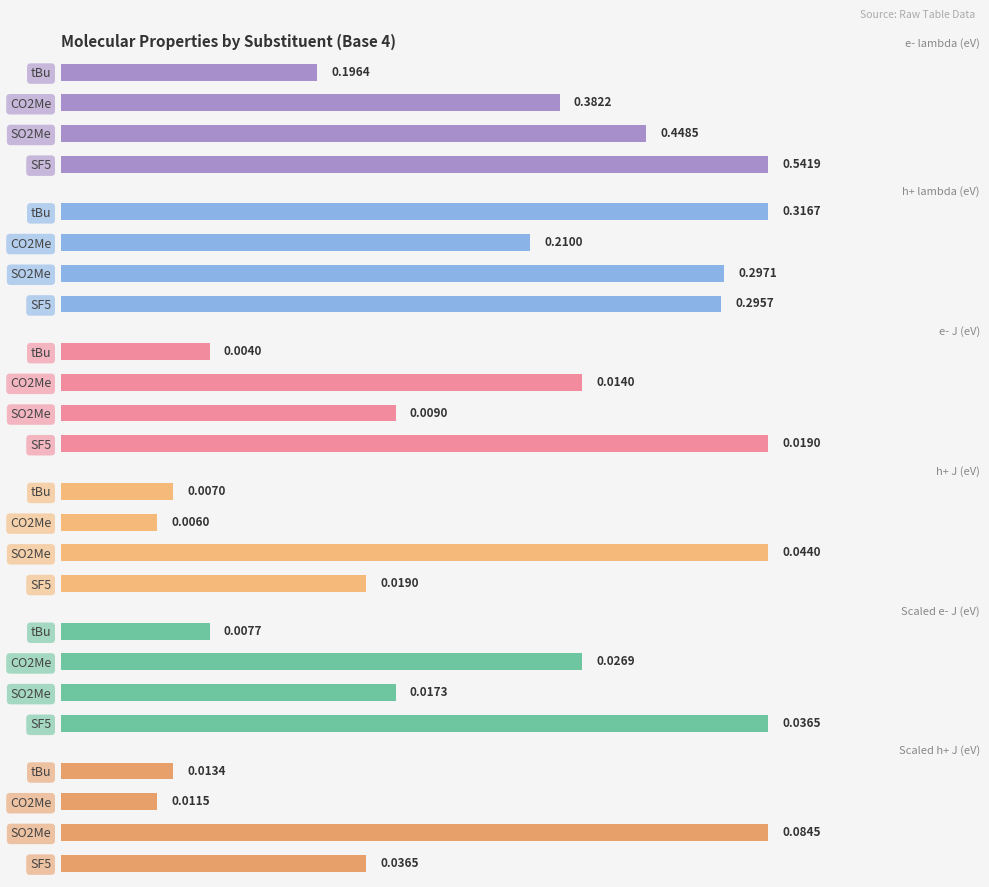

Between SO2Me and CO2Me, which is larger?

SO2Me